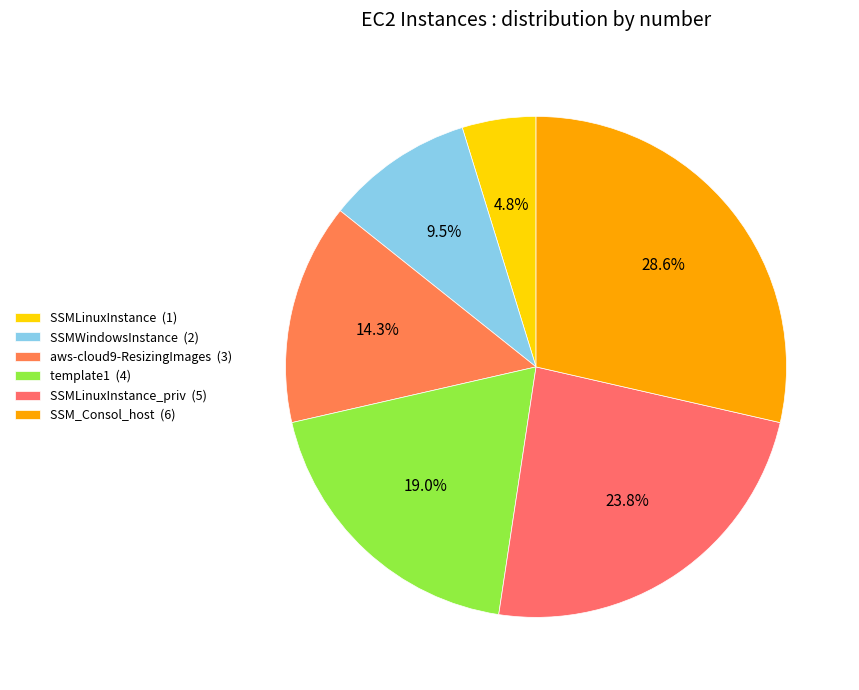

Is there any slice that represents more than half of the pie?

No